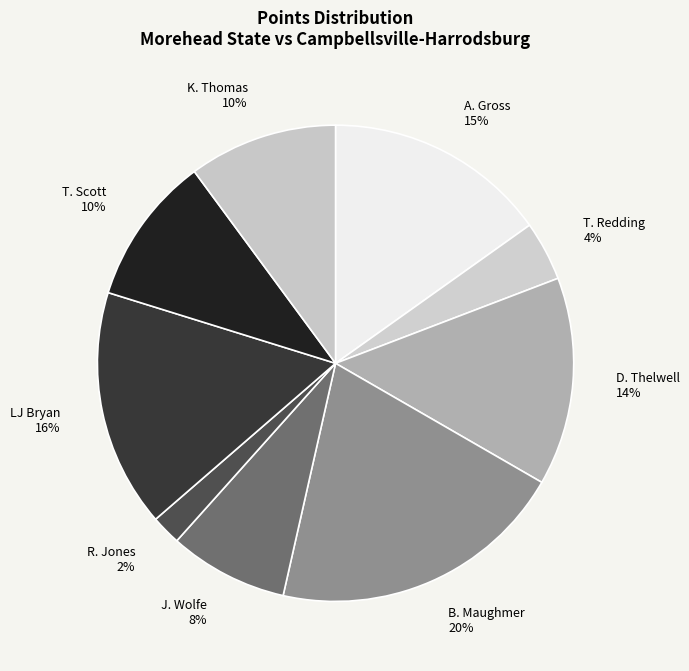

To the nearest percent, what portion does K. Thomas represent?

10%